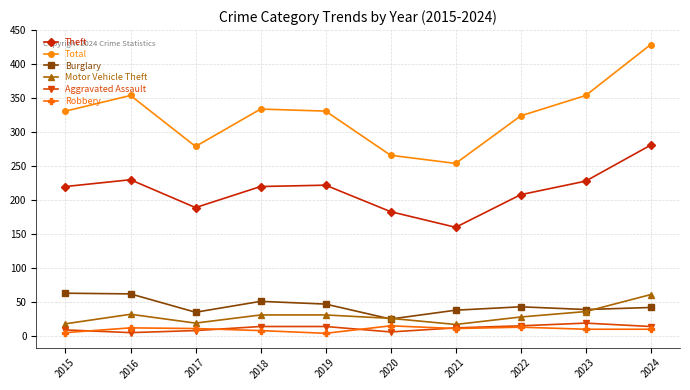

What is the difference between the highest and lowest values at 2020?

260